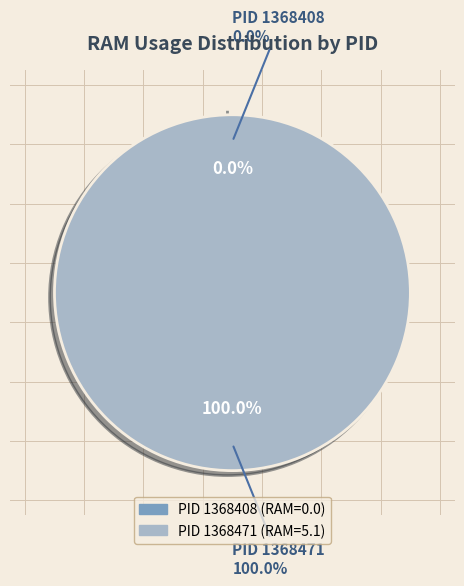

Which category accounts for the majority?

PID 1368471